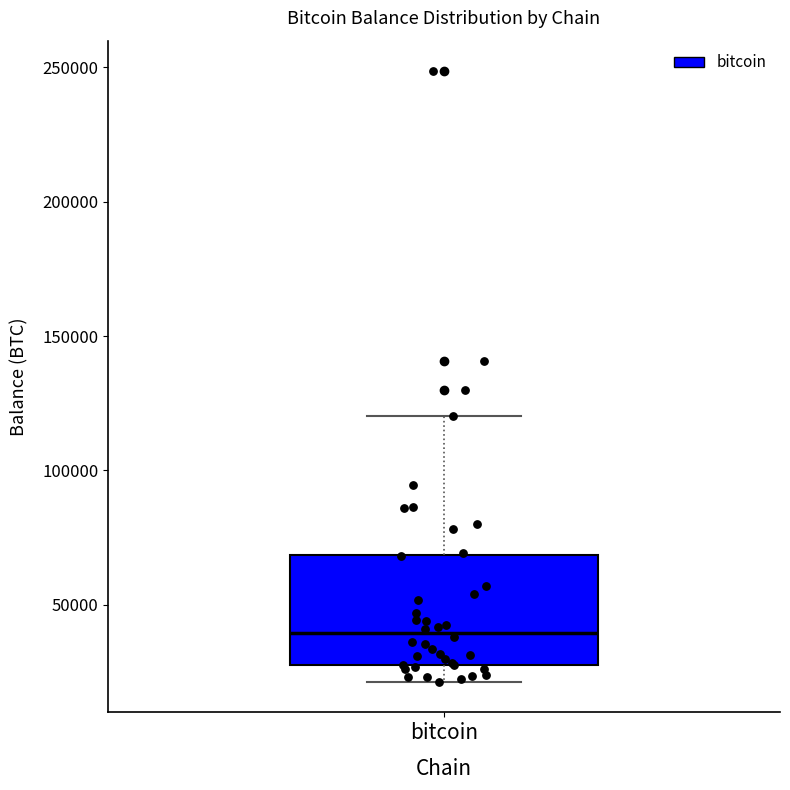

Transcribe this box plot: give where the median line is, the range the box spans, and where the two whiskers end, as read against the y-axis. The values are not printed on the chart, so give them approximately, as read against the axis.

median 40000, box 25000 to 70000, whiskers 20000 to 120000